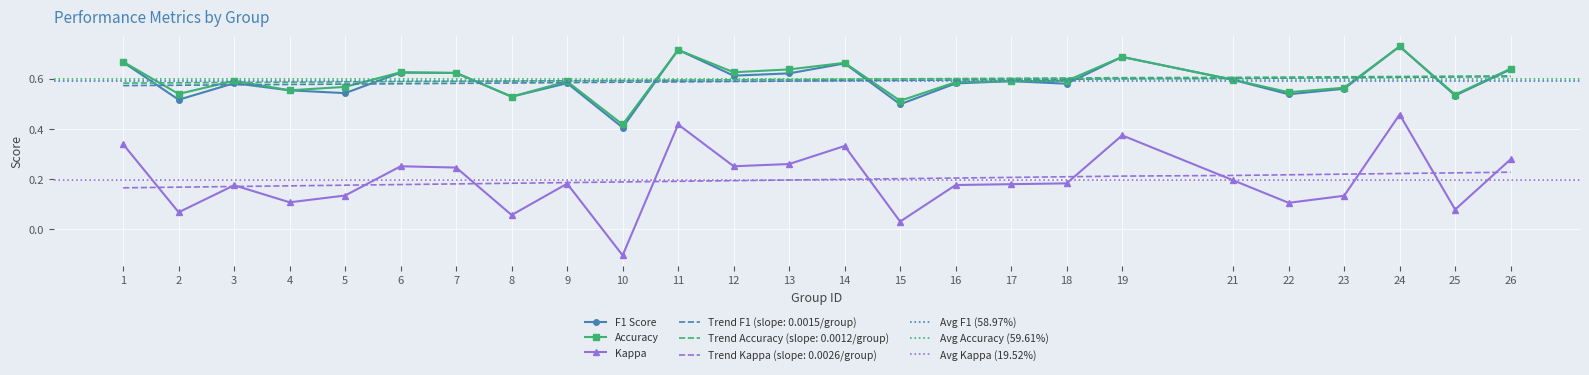

Rank the series at 22 from lowest to highest value.

kappa, f1, accuracy